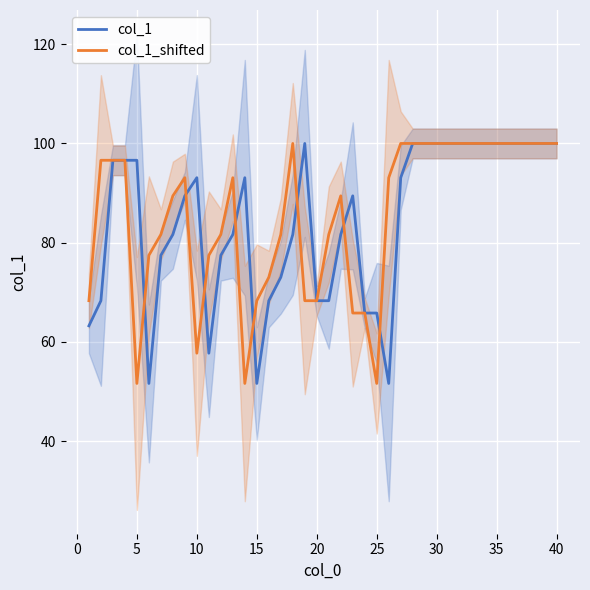

What is the maximum value for col_1?

100.0